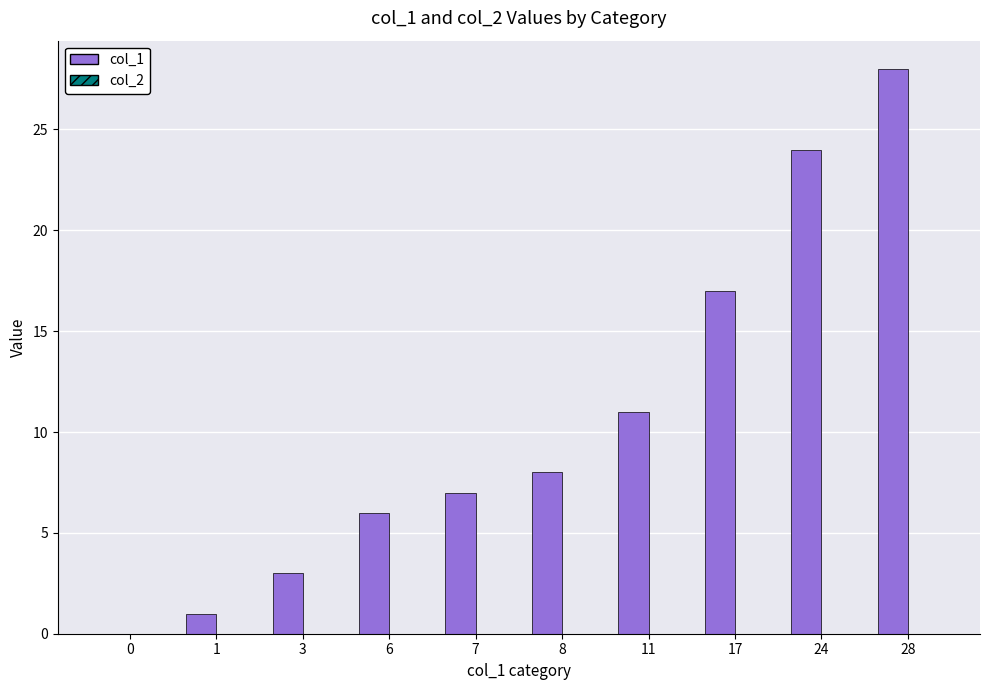

The chart shows a value of 3 at 6. True or false?

False